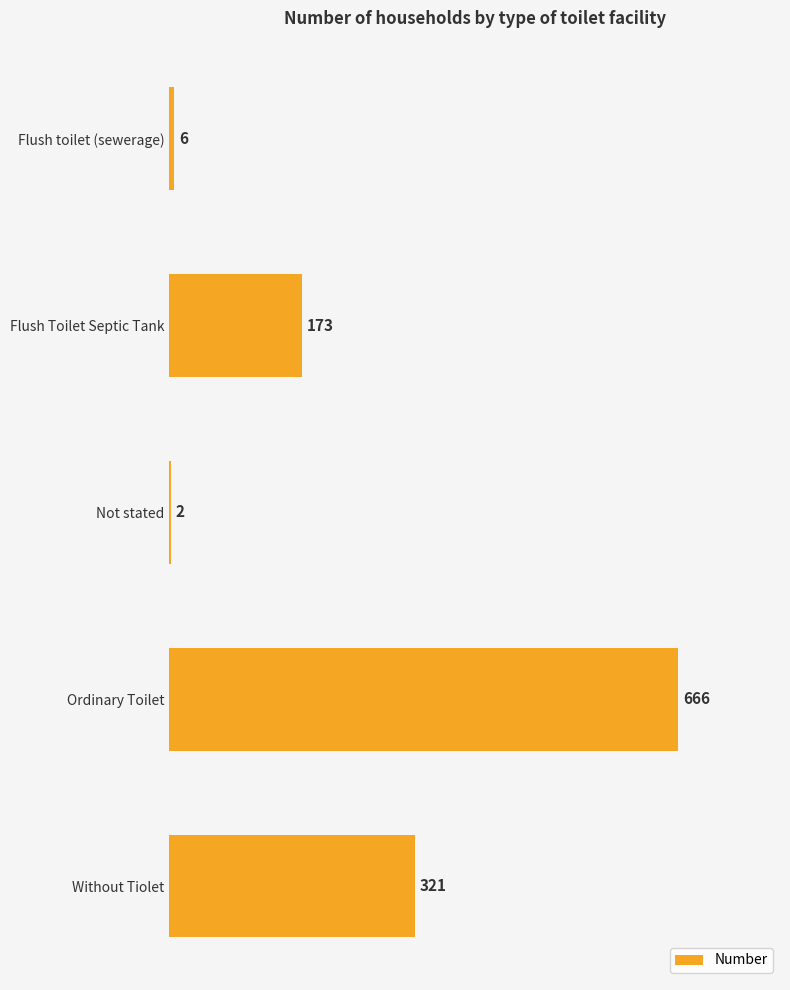

Where is the data nearest to the value 334?

Without Tiolet